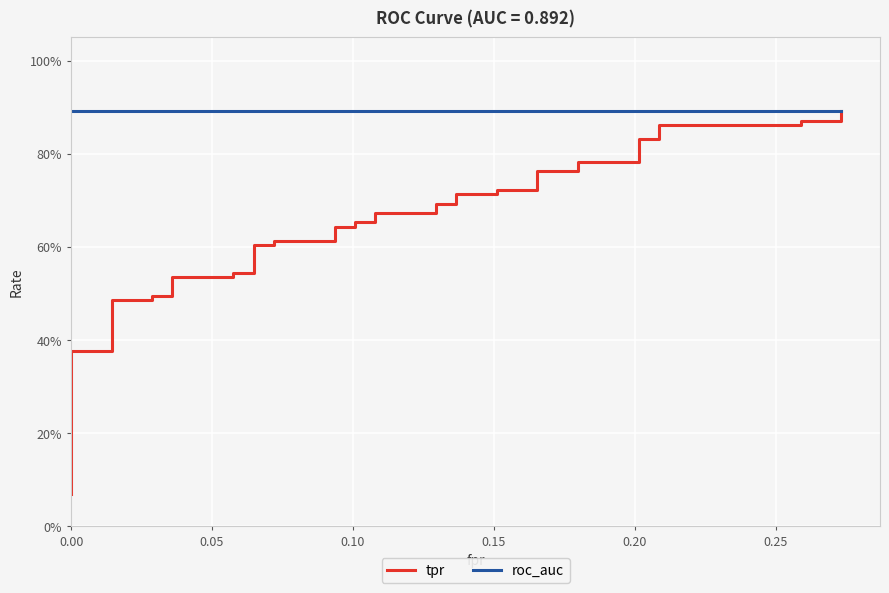

True or false: tpr and roc_auc intersect in this chart.

False